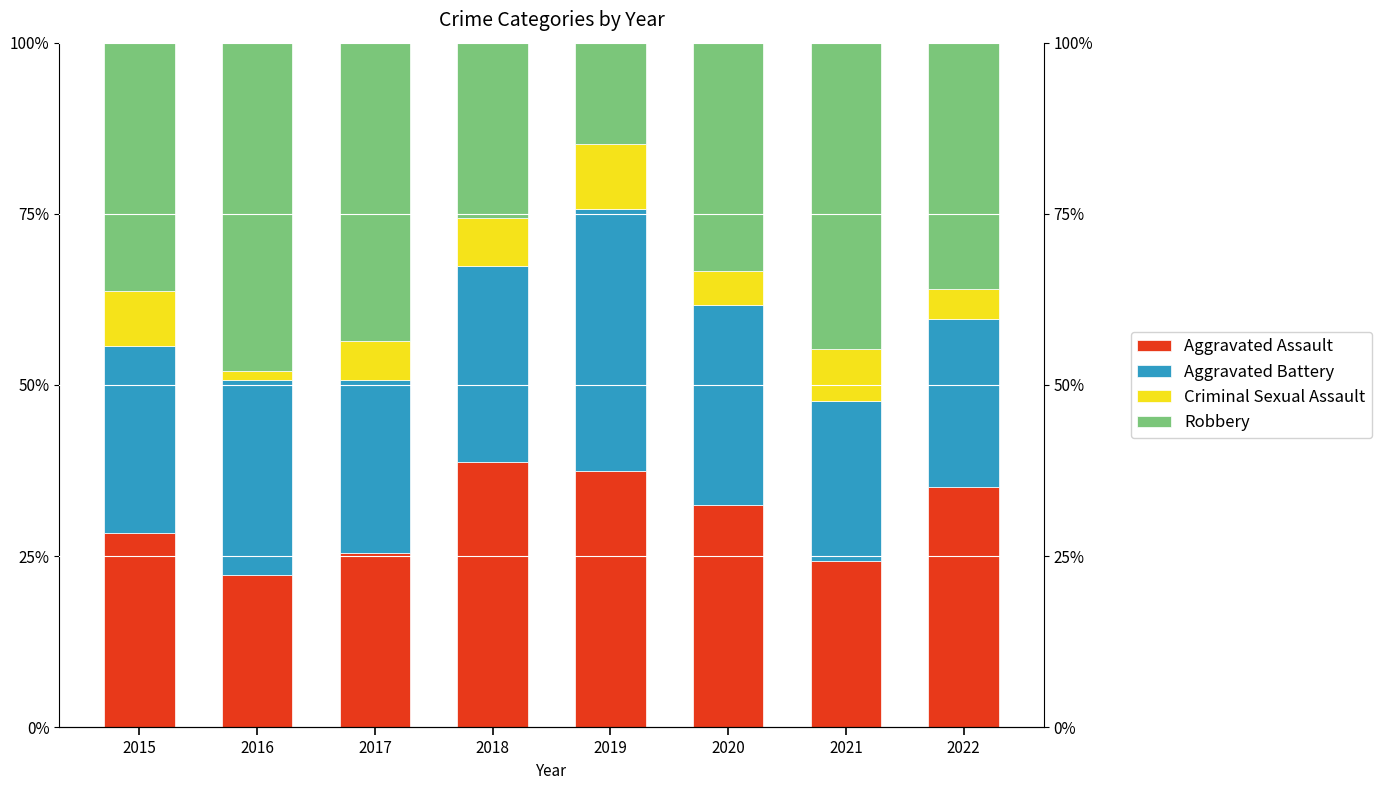

Reading left to right, extract all data points from this chart.

Aggravated Assault: 28.3	22.2	25.4	38.8	37.4	32.5	24.2	35.1
Aggravated Battery: 27.4	28.5	25.4	28.7	38.3	29.2	23.5	24.6
Criminal Sexual Assault: 8.0	1.4	5.6	7.0	9.6	5.0	7.6	4.4
Robbery: 36.3	47.9	43.7	25.6	14.8	33.3	44.7	36.0